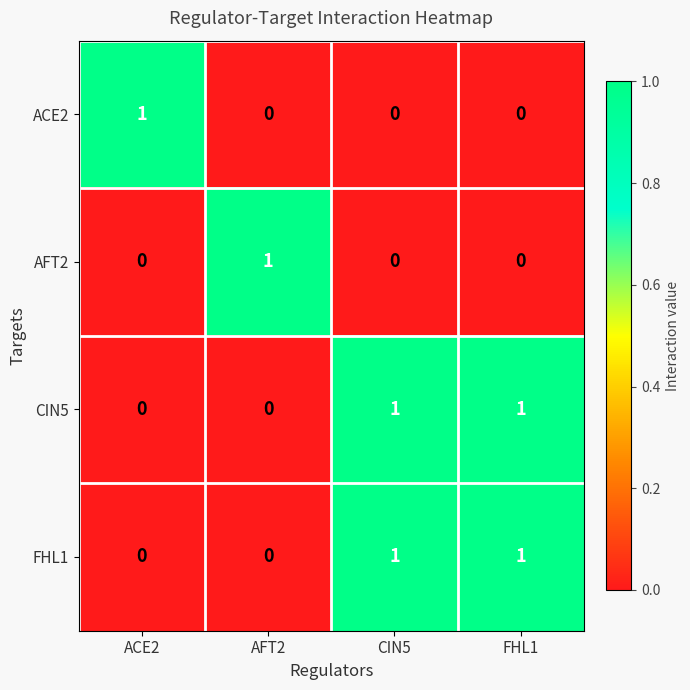

Is the value of AFT2 at AFT2 greater than the value of ACE2 at AFT2?

Yes